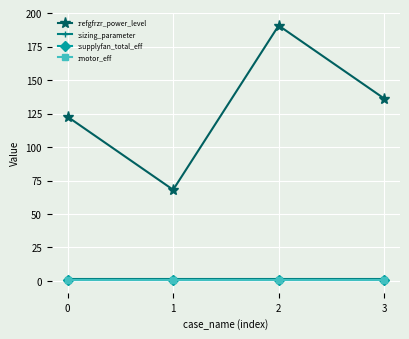

What is the smallest value displayed?

0.7